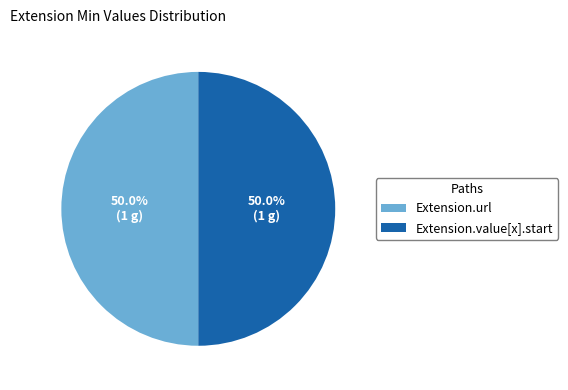

Do Extension.value[x].start and Extension.url together represent more than half of the pie?

Yes